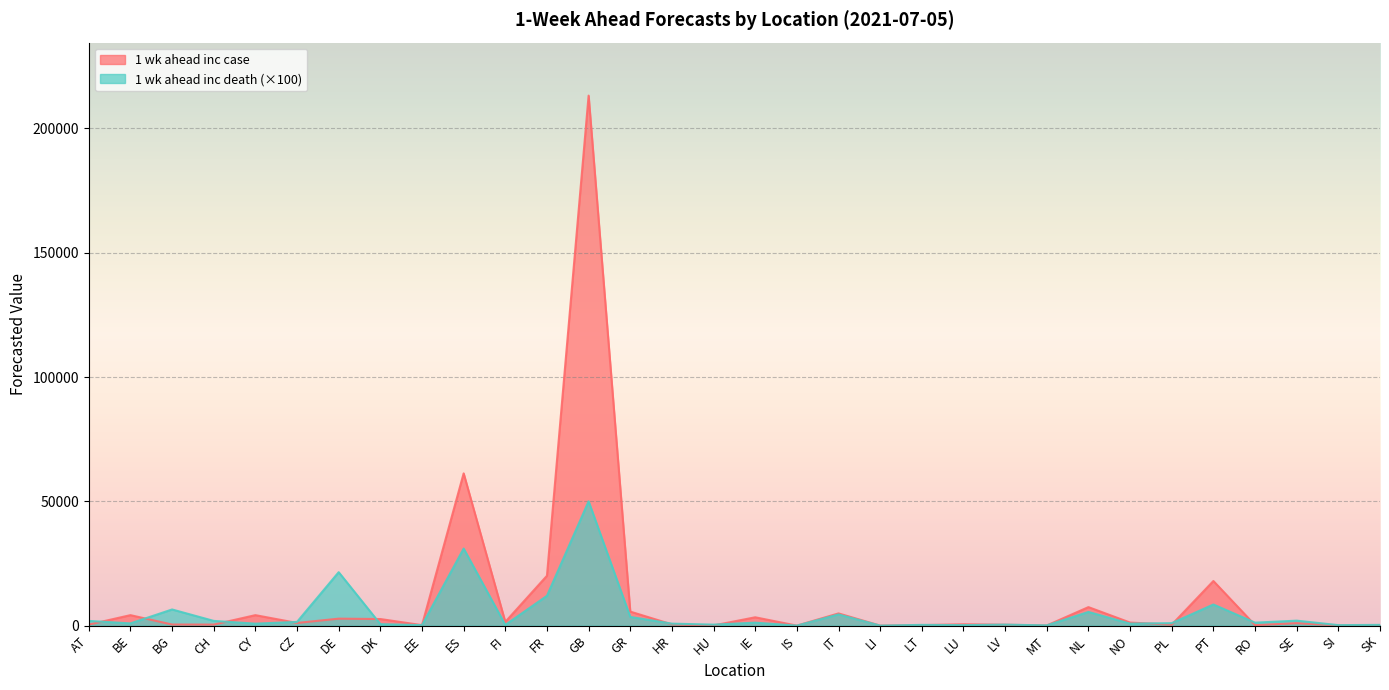

Where is the first local minimum for 1 wk ahead inc case?

CH